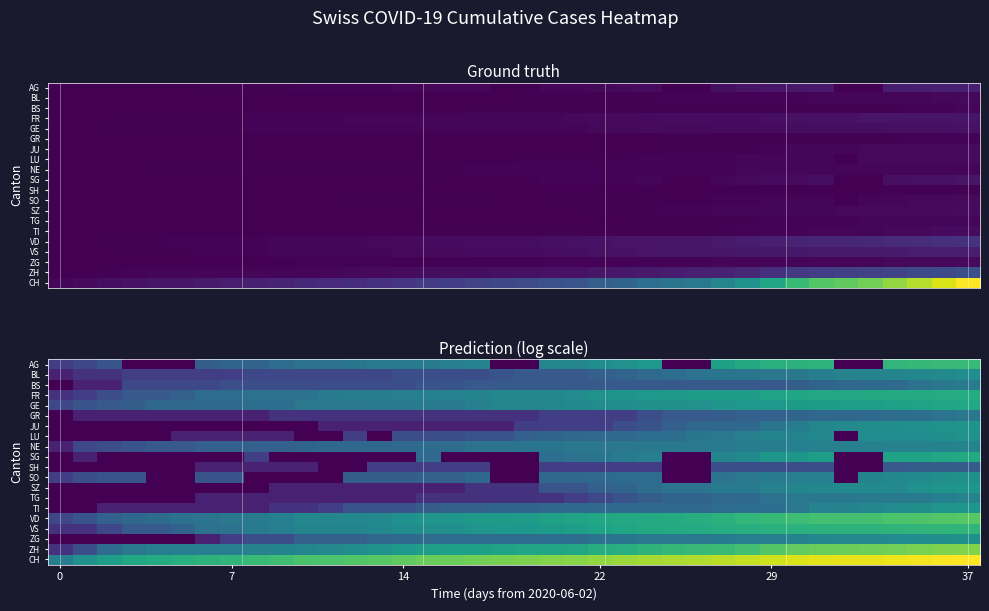

Which label corresponds to the largest value in the chart?

37